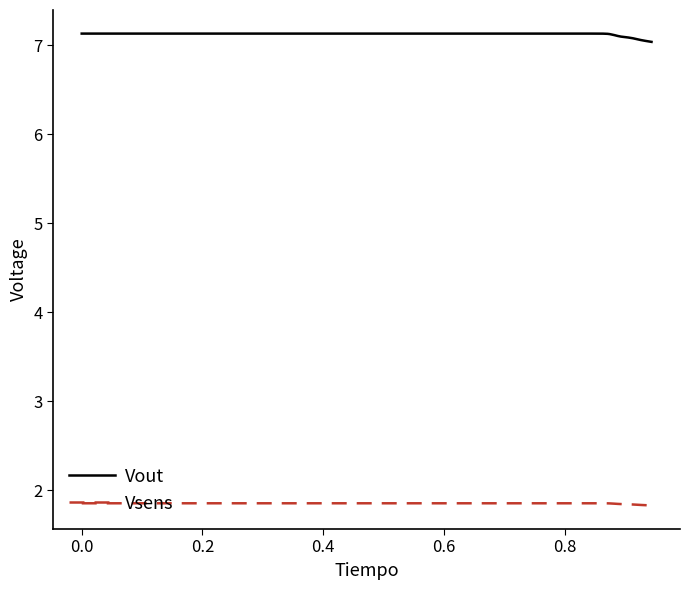

What is the minimum value shown in the chart?

1.8